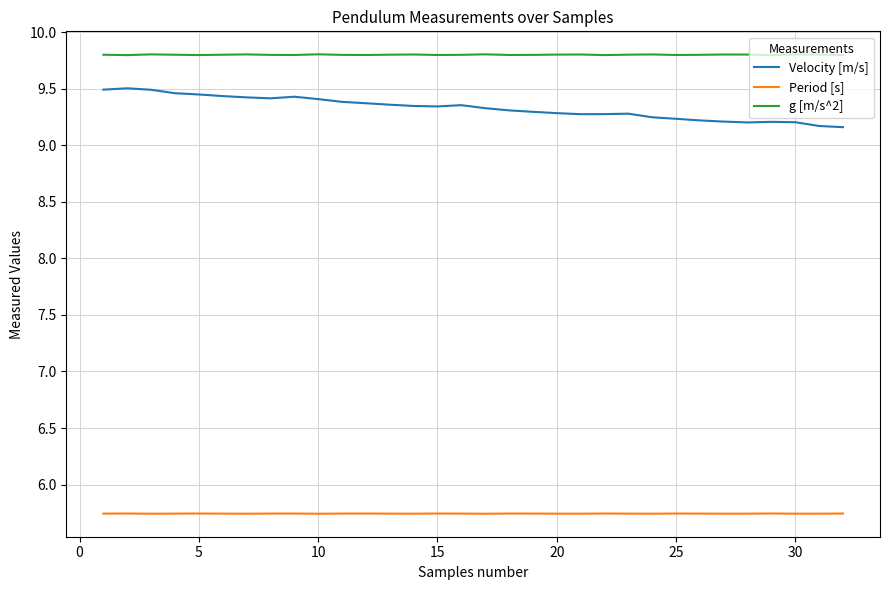

What is the greatest value displayed?

9.8